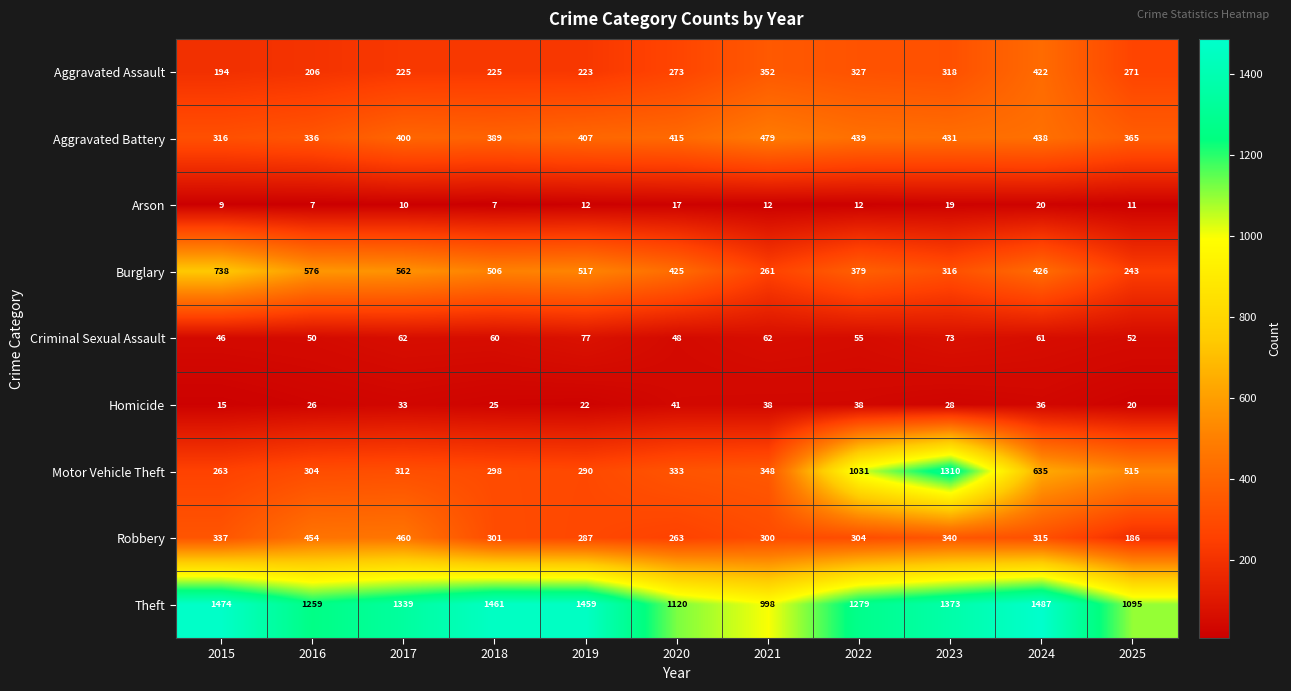

Is it true that Burglary equals 426 at 2024?

True